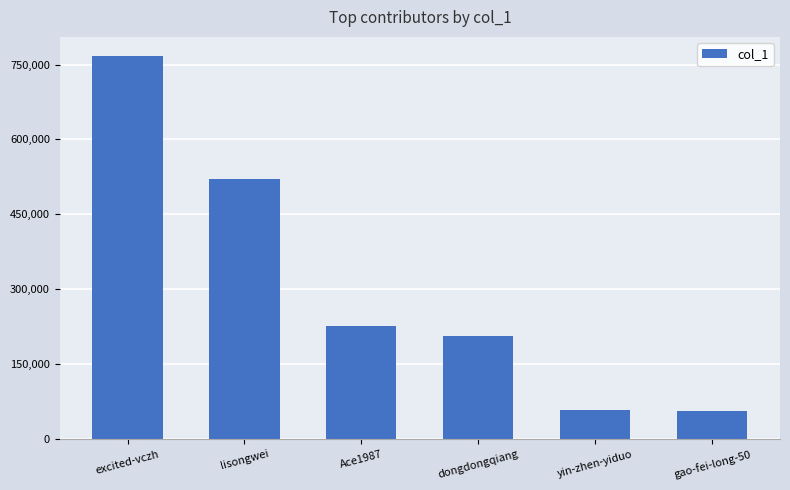

How many data points does each series have?

6